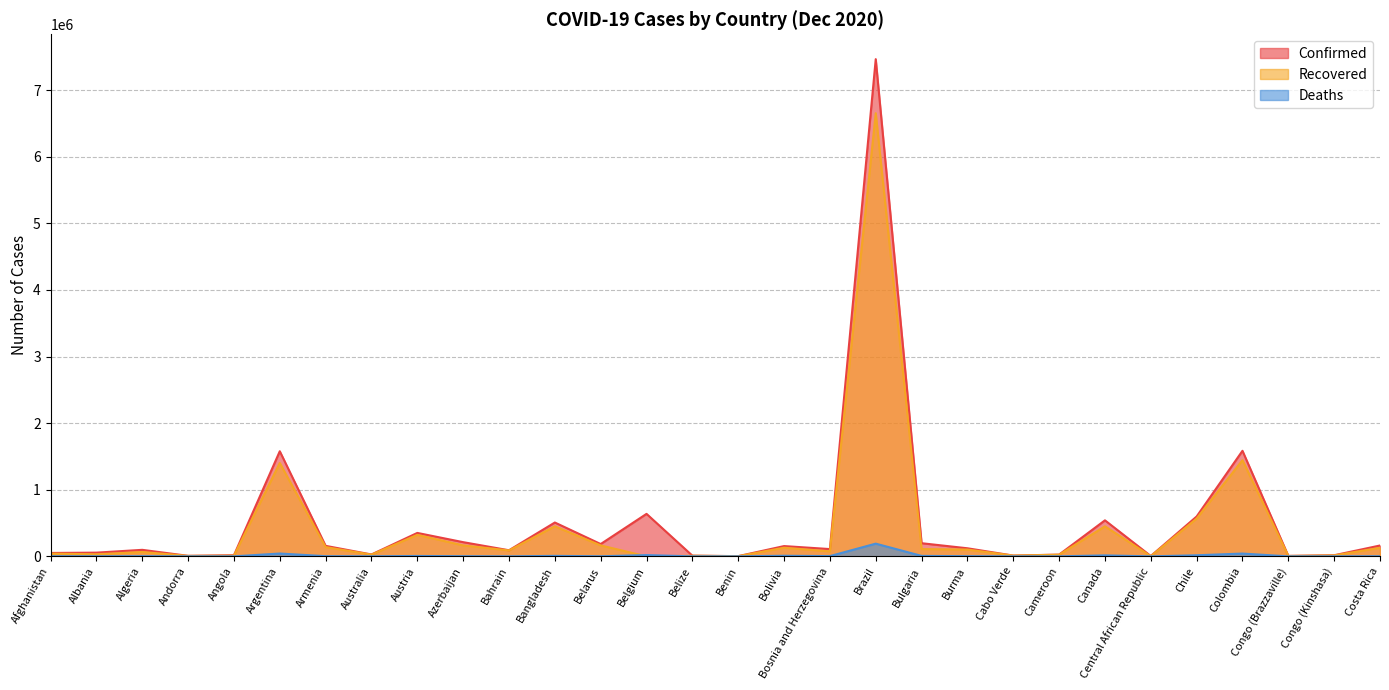

At which category does Recovered reach its first local peak?

Algeria